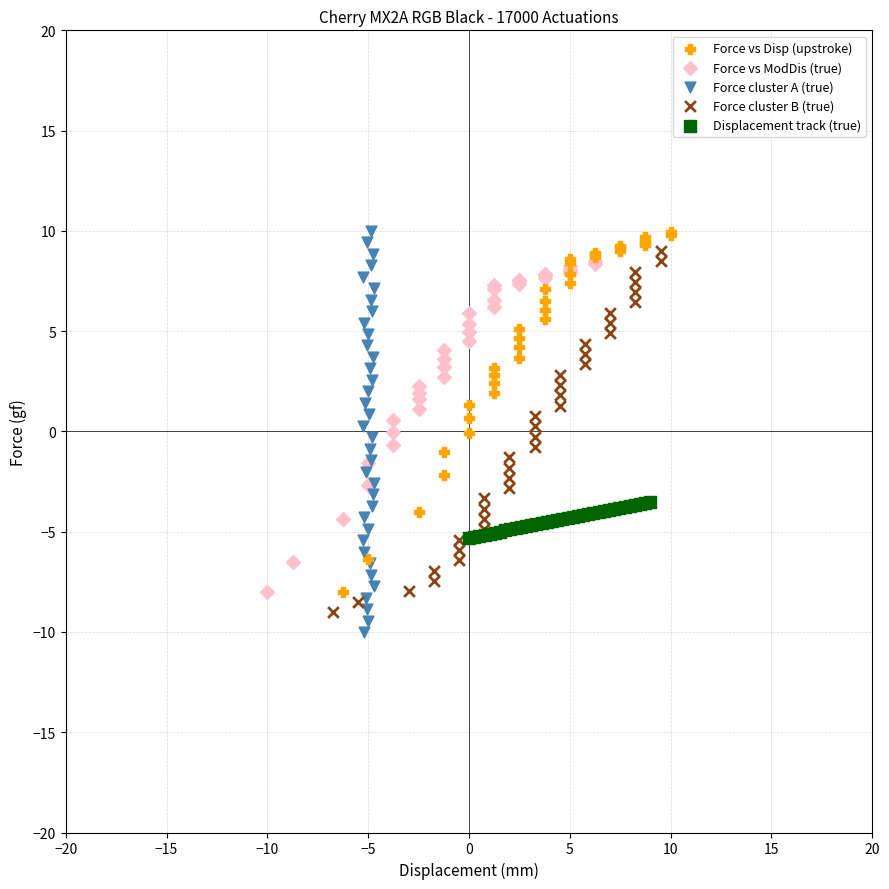

Which series has the widest spread of Y values?

Force cluster A (true)